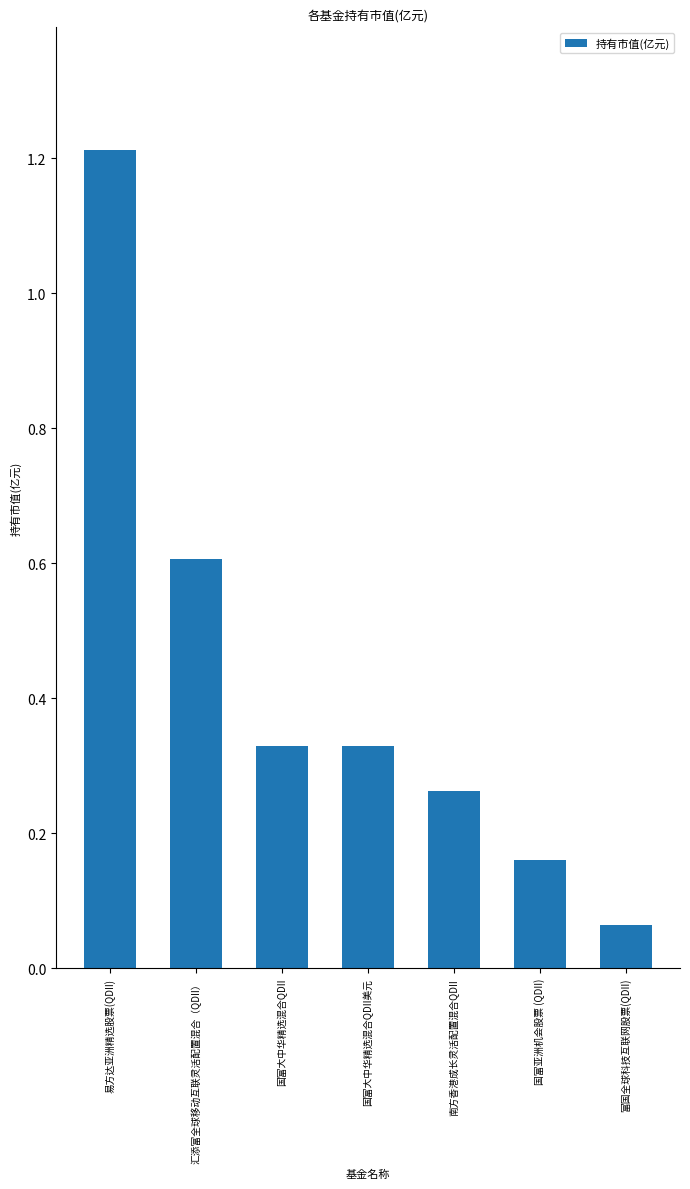

What is the change in value from 汇添富全球移动互联灵活配置混合（QDII） to 国富大中华精选混合QDII美元?

-0.3